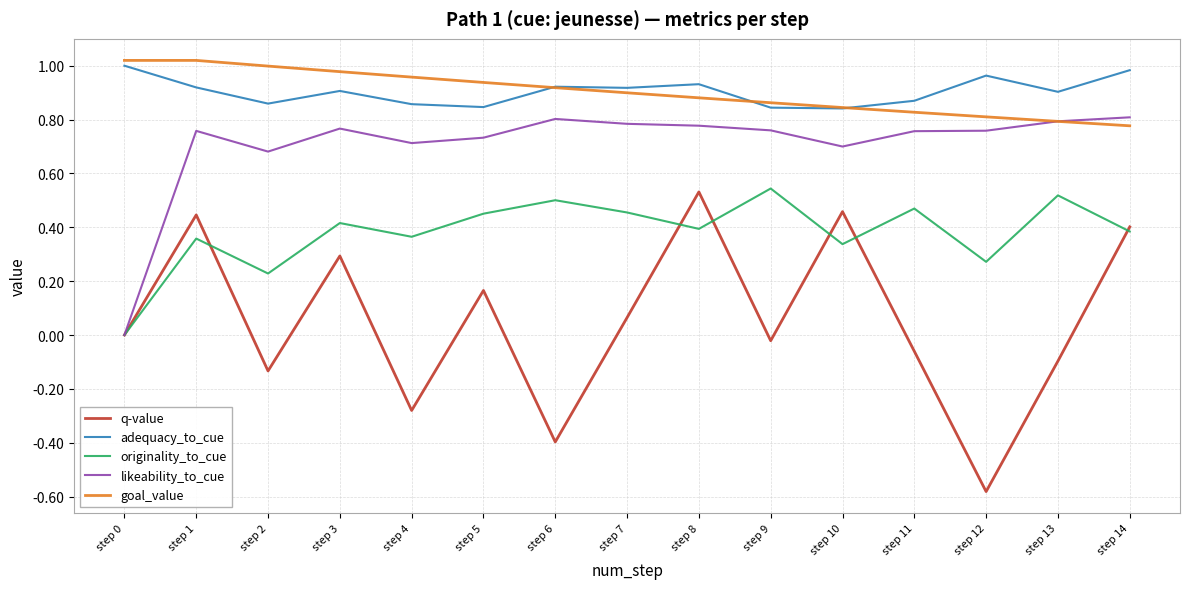

At step 12, list the series in order from smallest to largest.

q-value, originality_to_cue, likeability_to_cue, goal_value, adequacy_to_cue